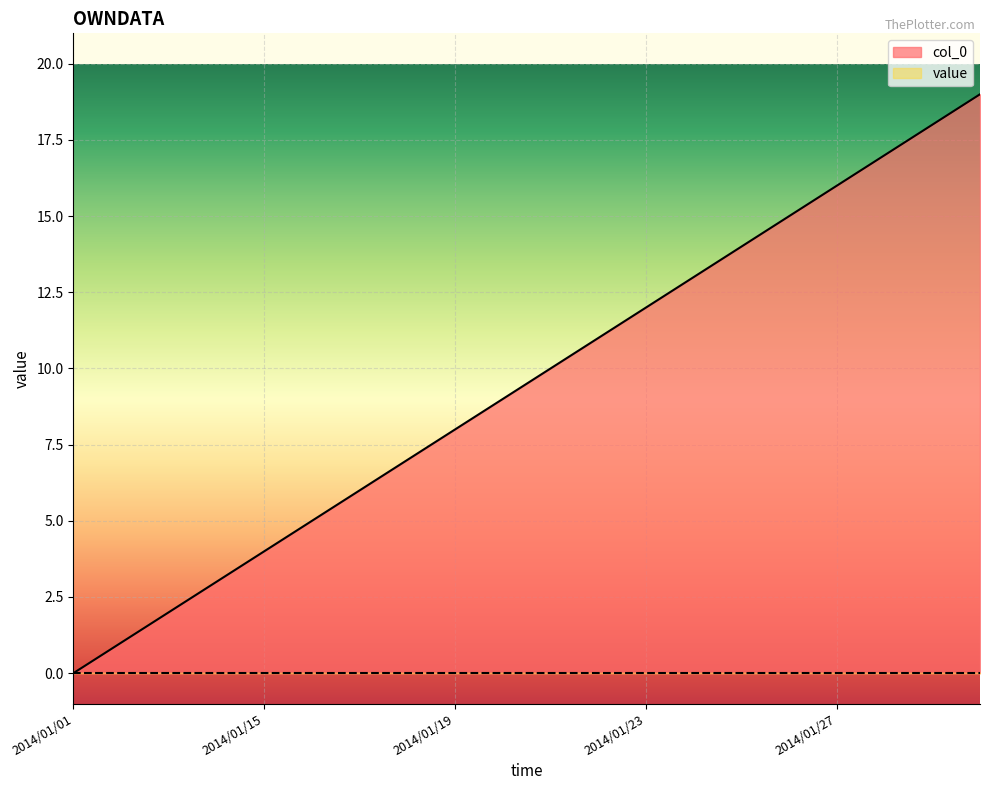

Does the chart display data point markers on the line(s)?

No